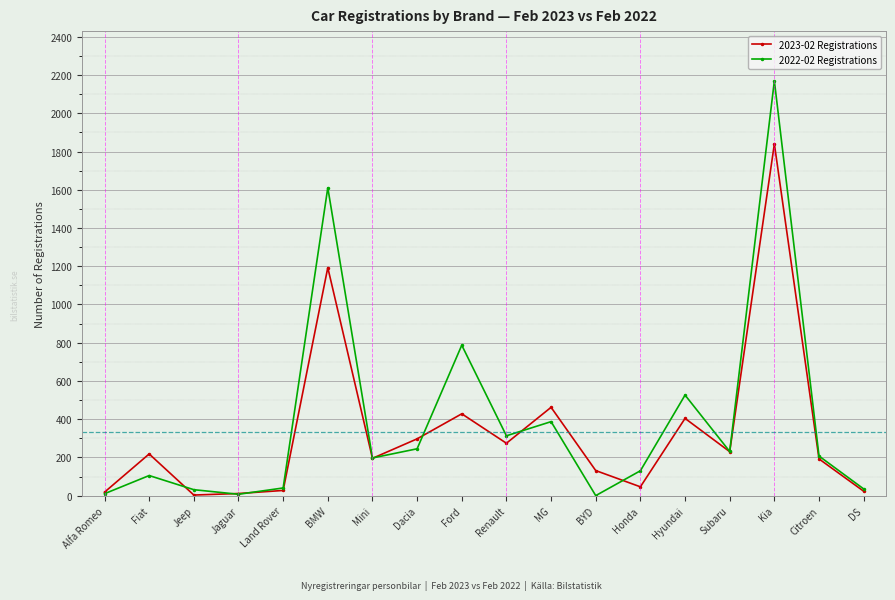

Rank the series by their average value, from highest to lowest.

2022-02 Registrations, 2023-02 Registrations